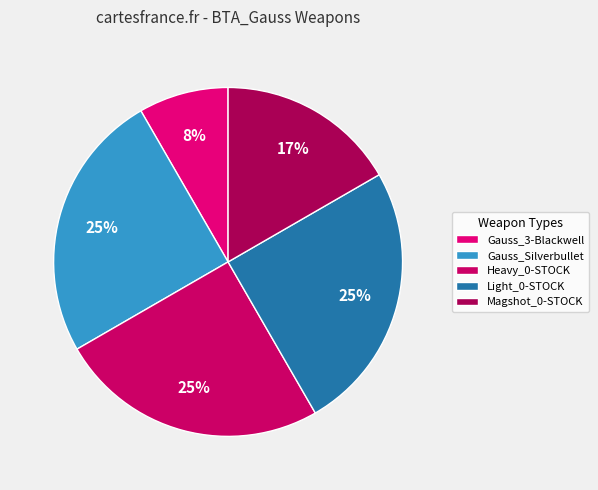

Combined, what portion of the pie is Heavy_0-STOCK and Light_0-STOCK?

50.0%